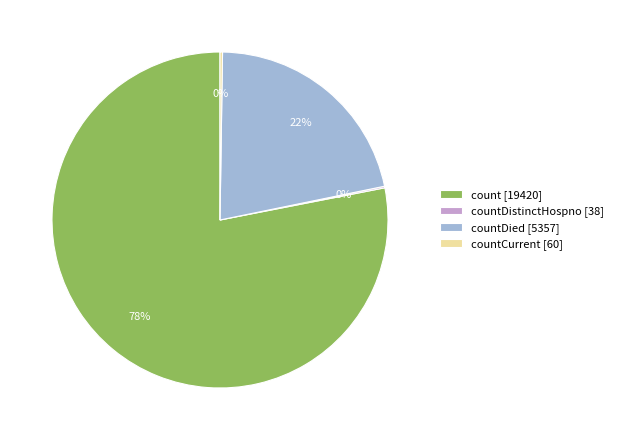

Which slice is the largest?

count [19420]